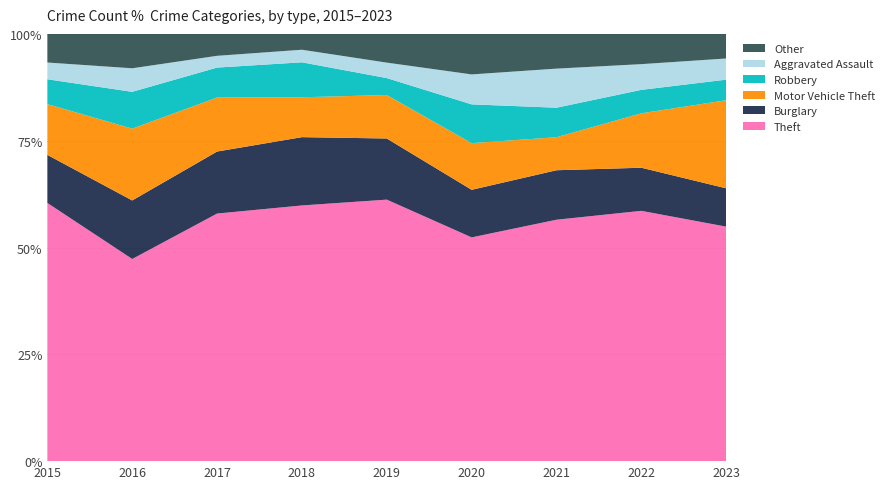

Reading left to right, what are all the values shown in this chart?

Theft: 2015=478	2016=335	2017=463	2018=468	2019=355	2020=254	2021=278	2022=331	2023=410
Burglary: 2015=89	2016=97	2017=116	2018=125	2019=83	2020=54	2021=57	2022=57	2023=67
Motor Vehicle Theft: 2015=94	2016=119	2017=101	2018=73	2019=59	2020=53	2021=38	2022=72	2023=154
Robbery: 2015=46	2016=61	2017=56	2018=64	2019=23	2020=44	2021=34	2022=31	2023=36
Aggravated Assault: 2015=31	2016=39	2017=22	2018=23	2019=21	2020=34	2021=45	2022=34	2023=37
Other: 2015=53	2016=57	2017=41	2018=29	2019=39	2020=46	2021=40	2022=40	2023=43